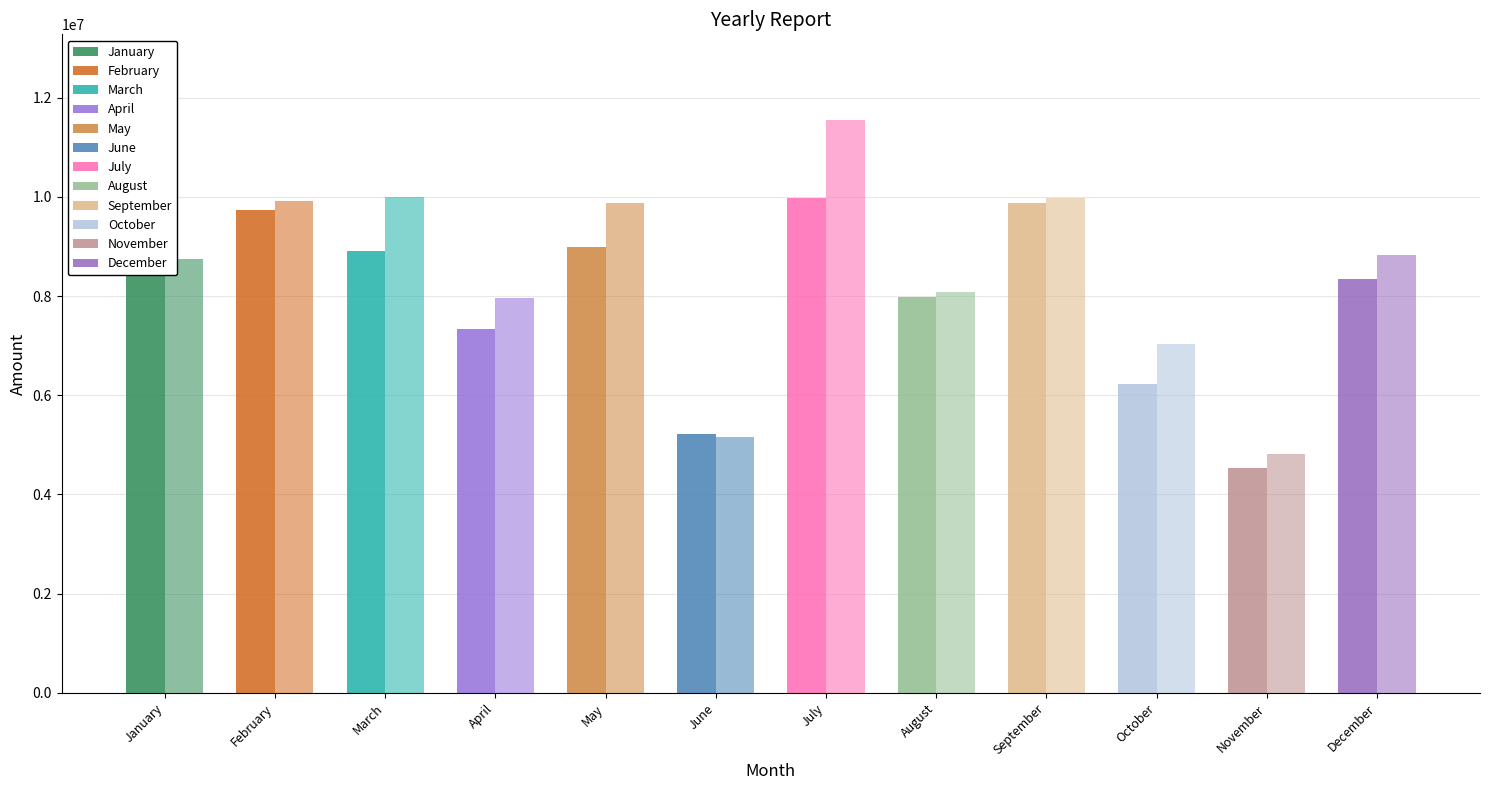

At which label does Sales reach its minimum?

November